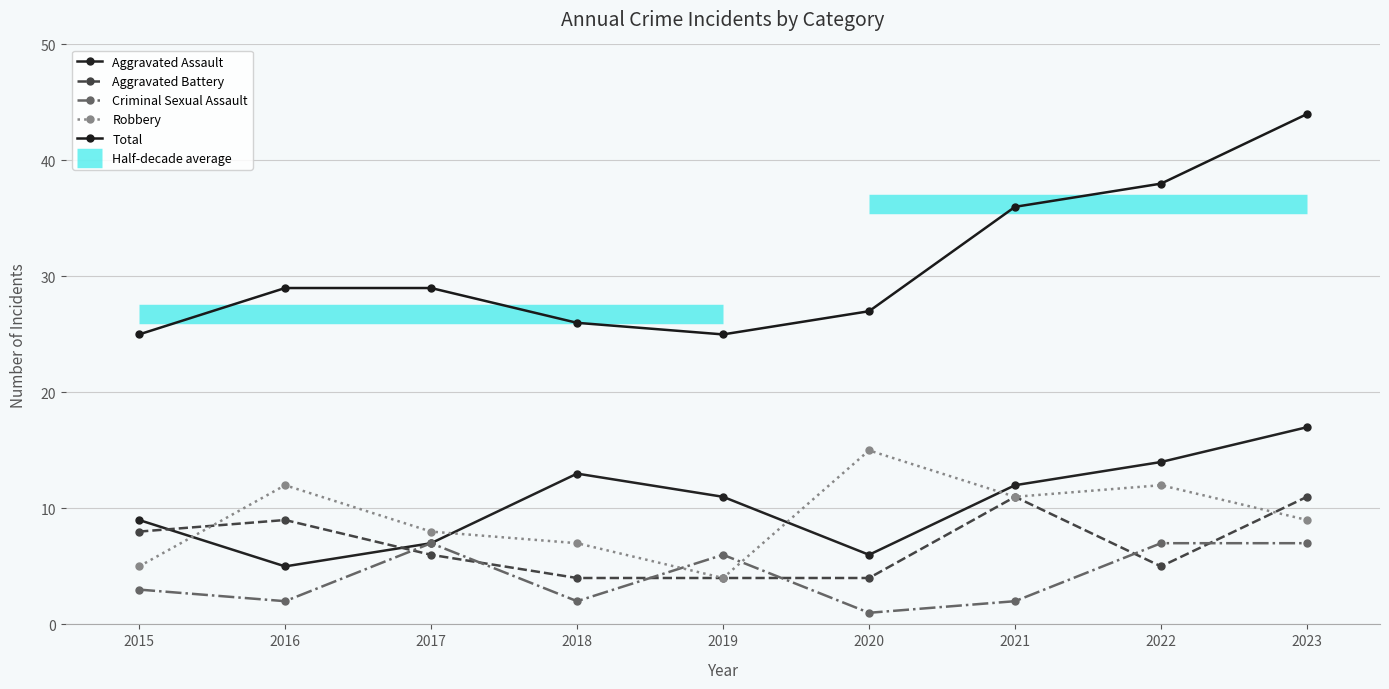

Which label corresponds to the smallest value in the chart?

2020